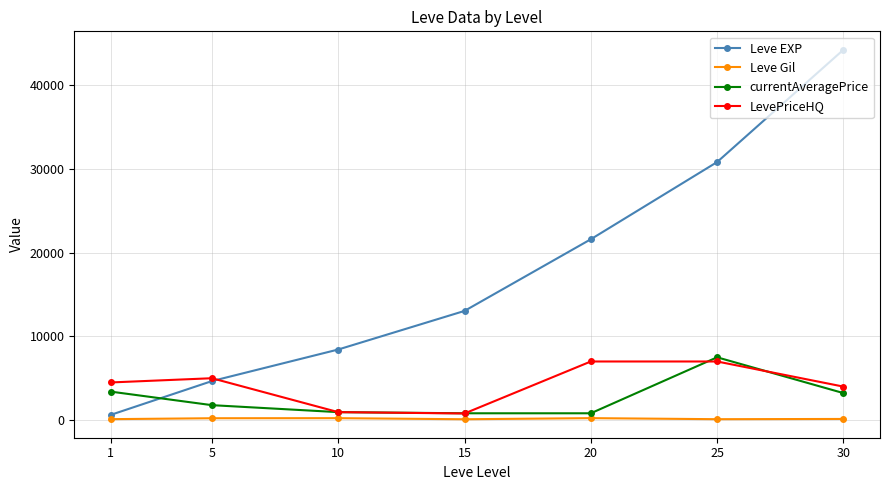

How many data points in currentAveragePrice are less than 1783?

3